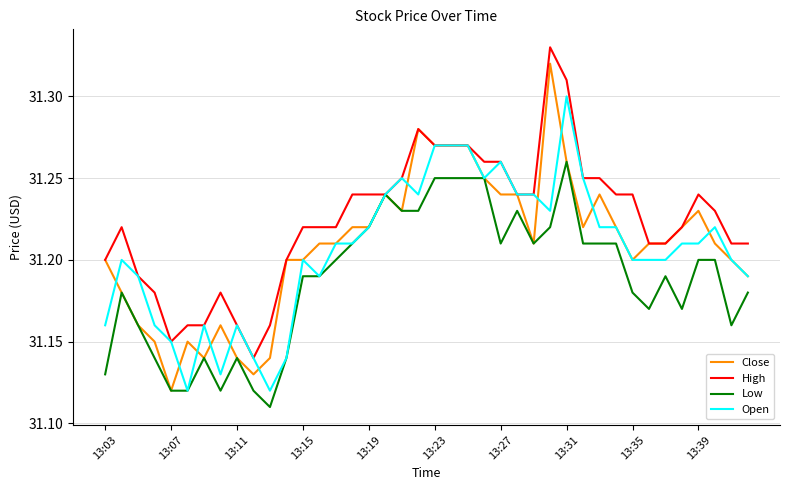

Which series has the largest total across all categories?

High